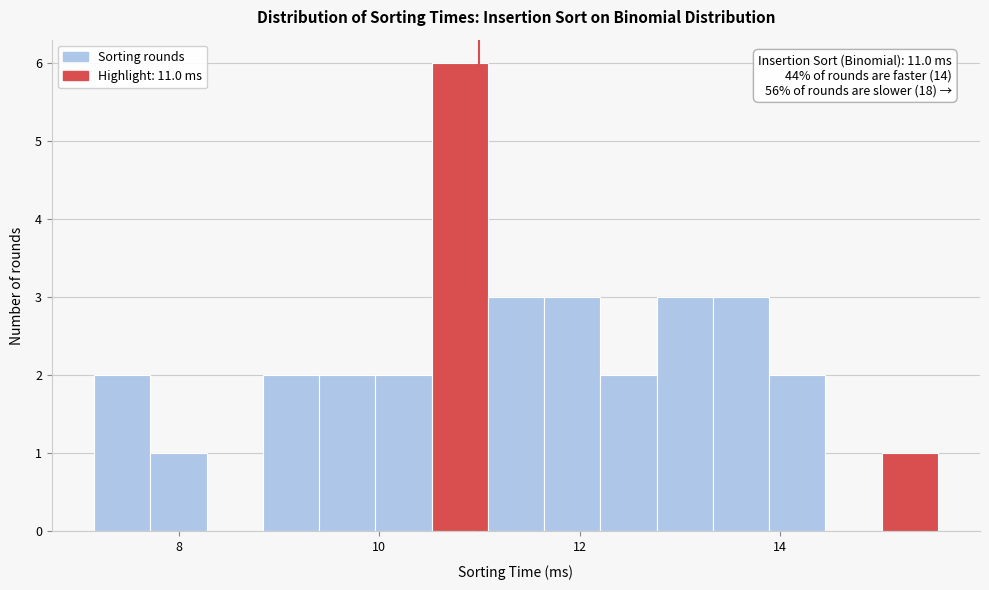

Read against the x-axis, roughly where is the centre of the tallest bar?

10.8